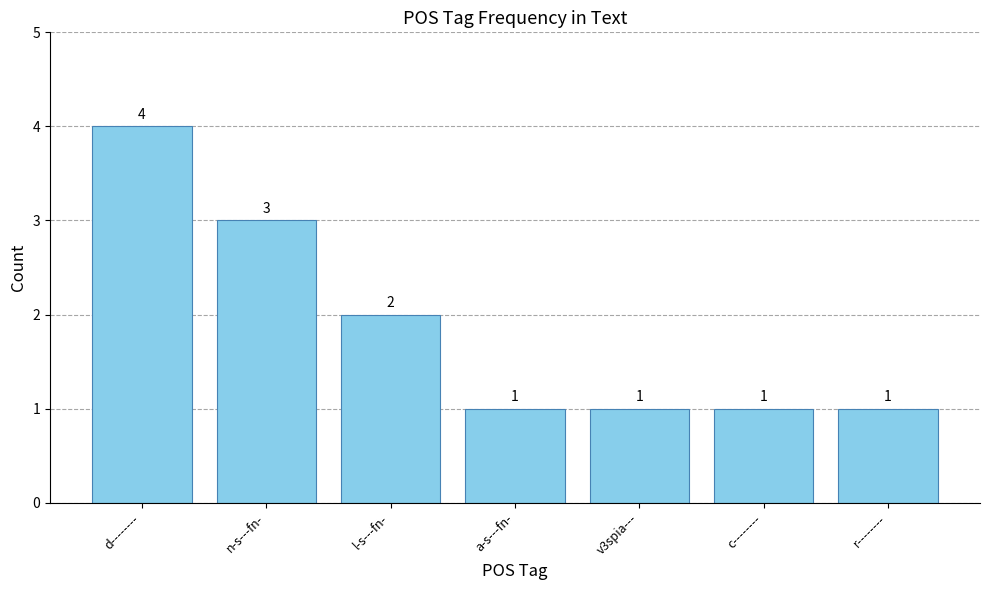

Is it true that the value at l-s---fn- is 3?

False